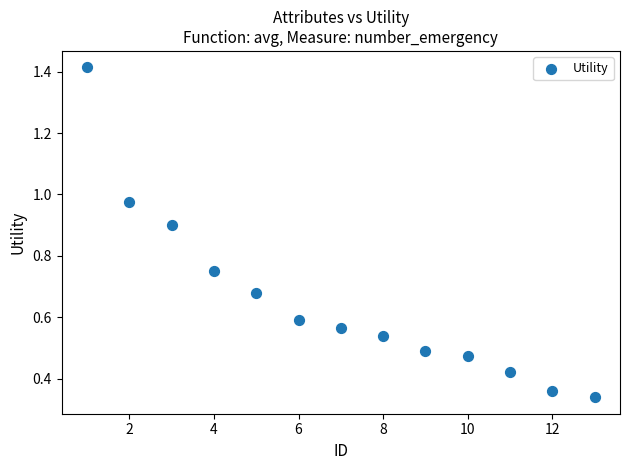

What is the range of X values (max minus min)?

12.0